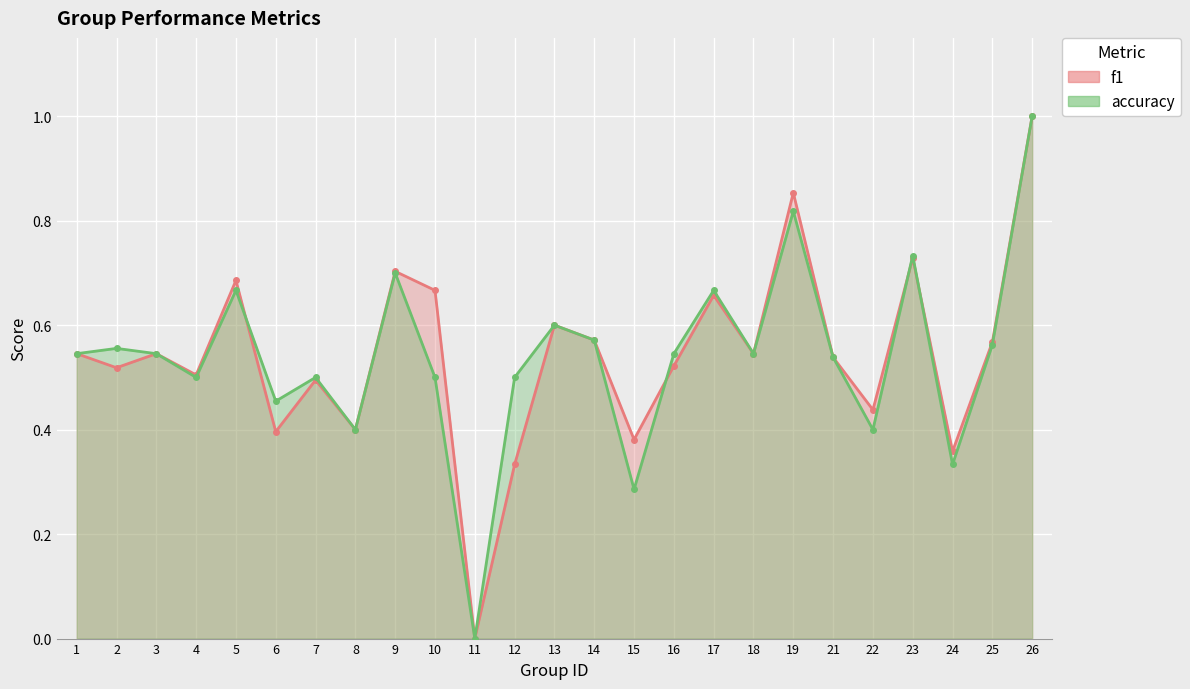

How many lines are shown in the chart?

2